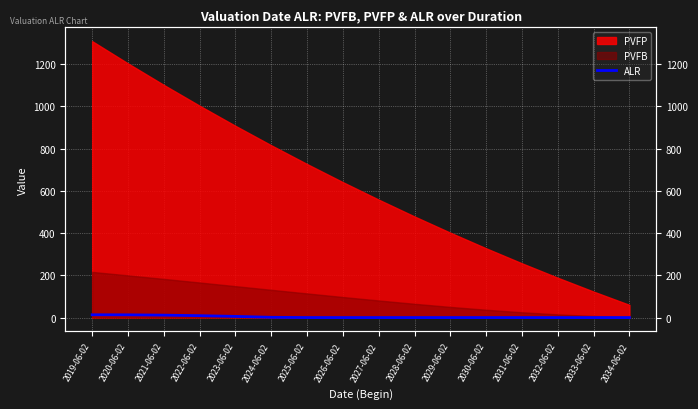

Reading left to right, extract all data points from this chart.

13.2	12.9	11.4	9.0	5.5	1.2	0.1	0.0	0.0	0.0	0.0	0.0	0.0	0.0	0.0	0.0